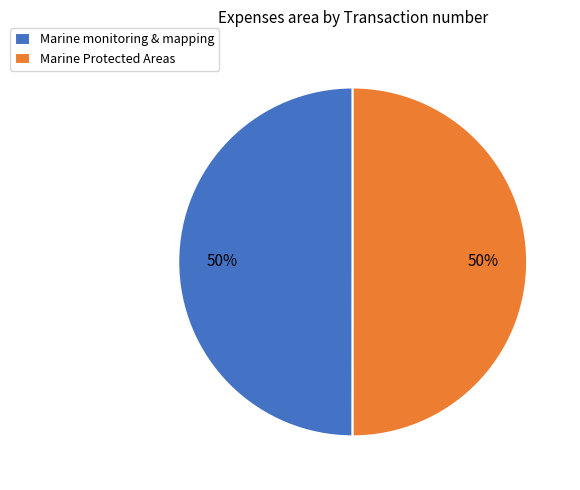

To the nearest percent, what portion does Marine Protected Areas represent?

50%